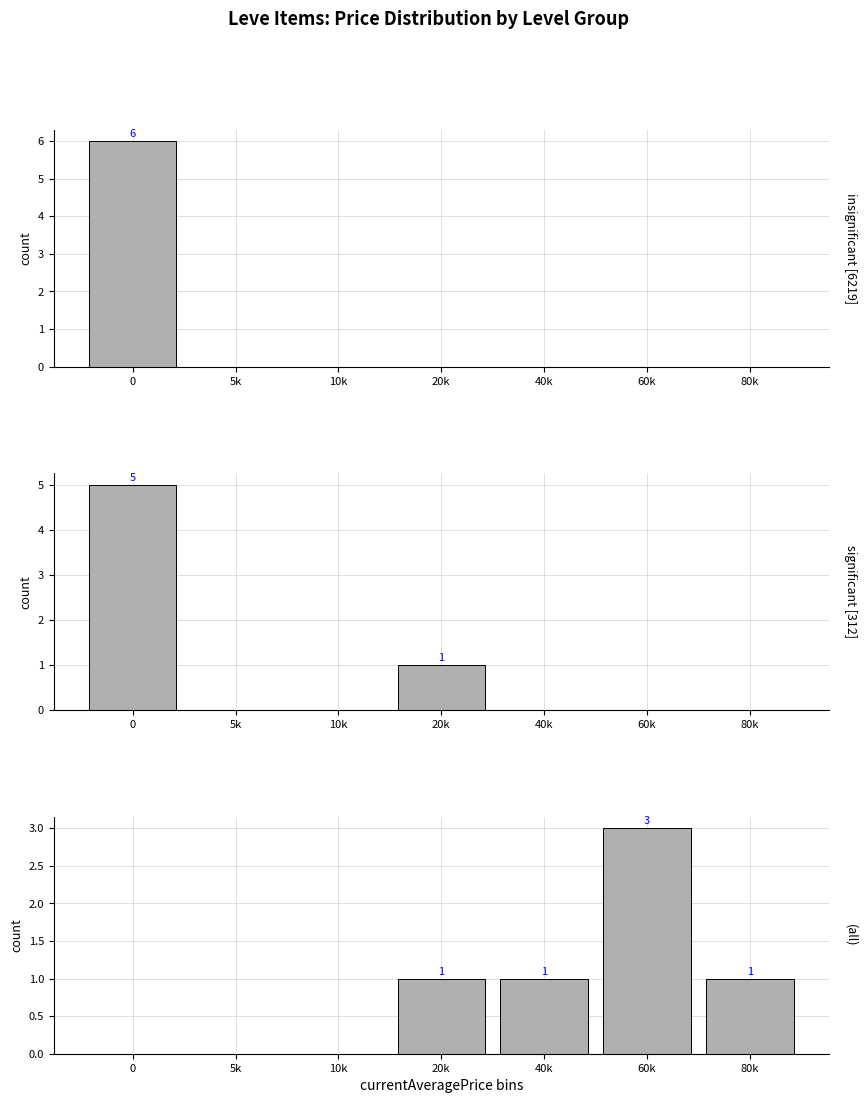

Is the value of Leve 5 at 10k greater than the value of Leve 10 at 40k?

No